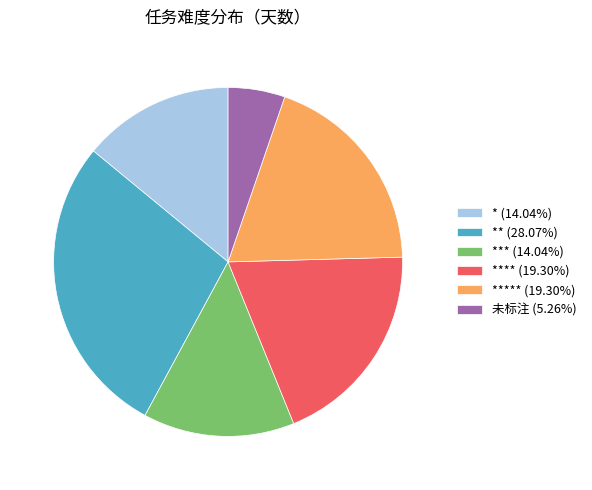

Is the sum of *** (14.04%) and * (14.04%) greater than half?

No